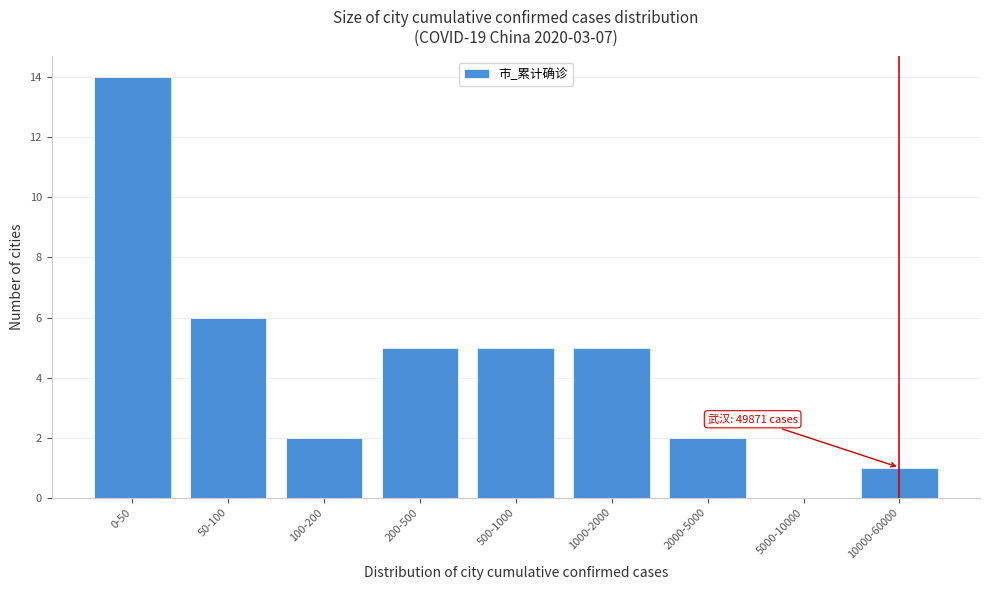

Reading left to right, what are all the values shown in this chart?

0-50=14	50-100=6	100-200=2	200-500=5	500-1000=5	1000-2000=5	2000-5000=2	5000-10000=0	10000-60000=1